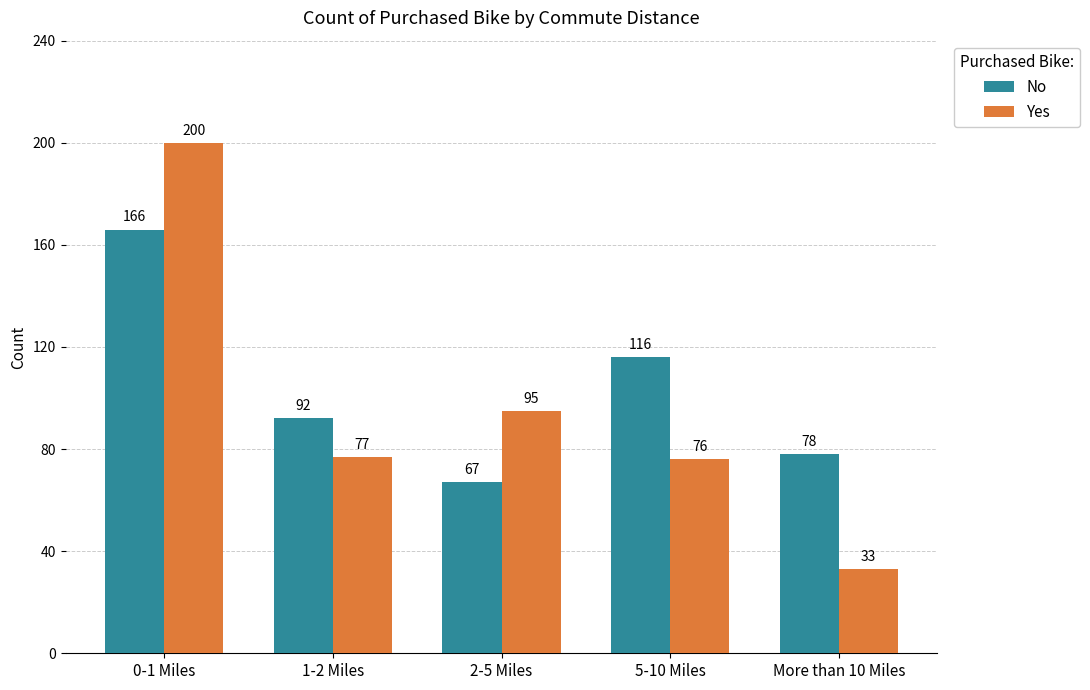

The Yes series shows 33 at More than 10 Miles. True or false?

True